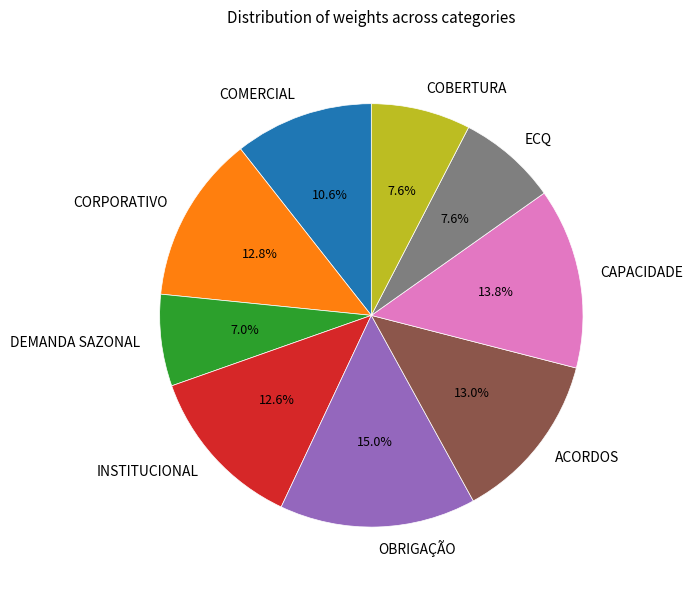

Is it true that CAPACIDADE is 14% of the pie?

True